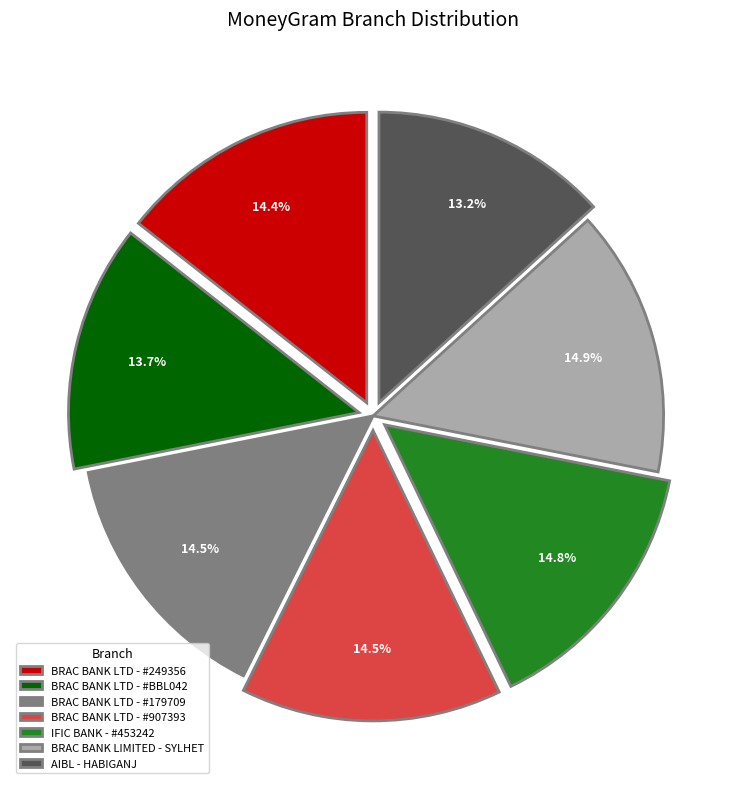

Does any single category account for the majority?

No